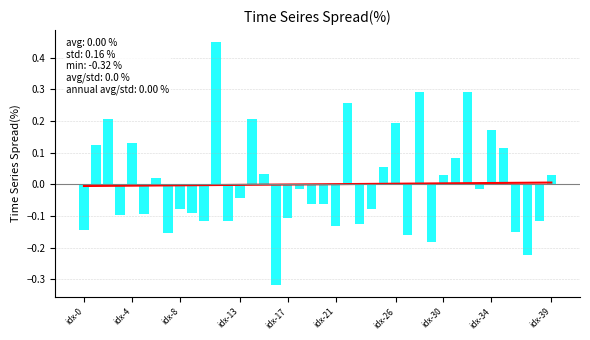

At which label does trend first exceed 0?

20